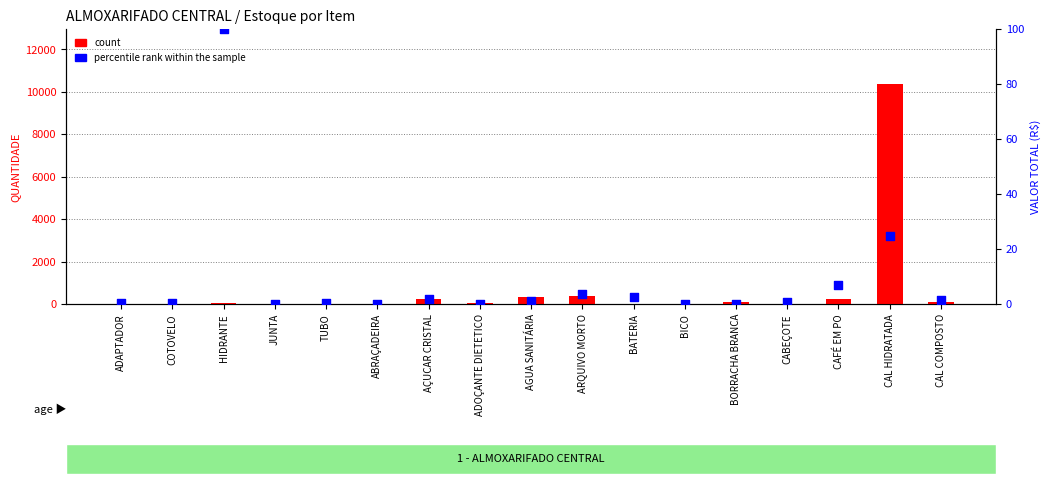

Which series reaches the minimum Y coordinate?

percentile rank within the sample